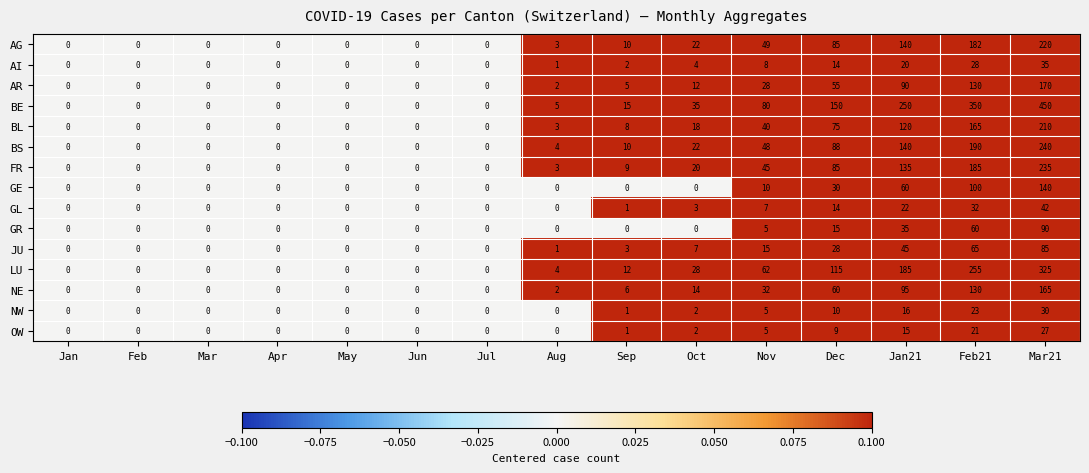

What is the greatest value displayed?

450